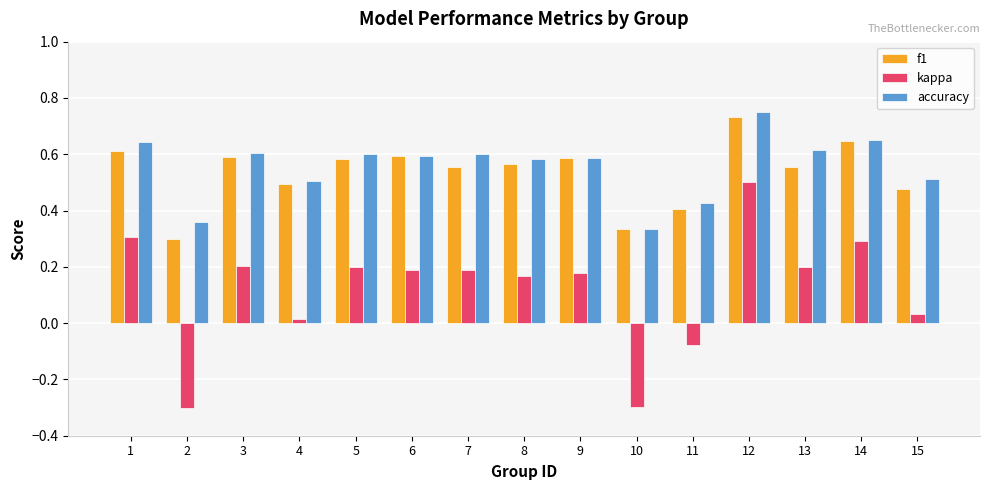

What is the sum of the f1 values at 3 and 7?

1.1